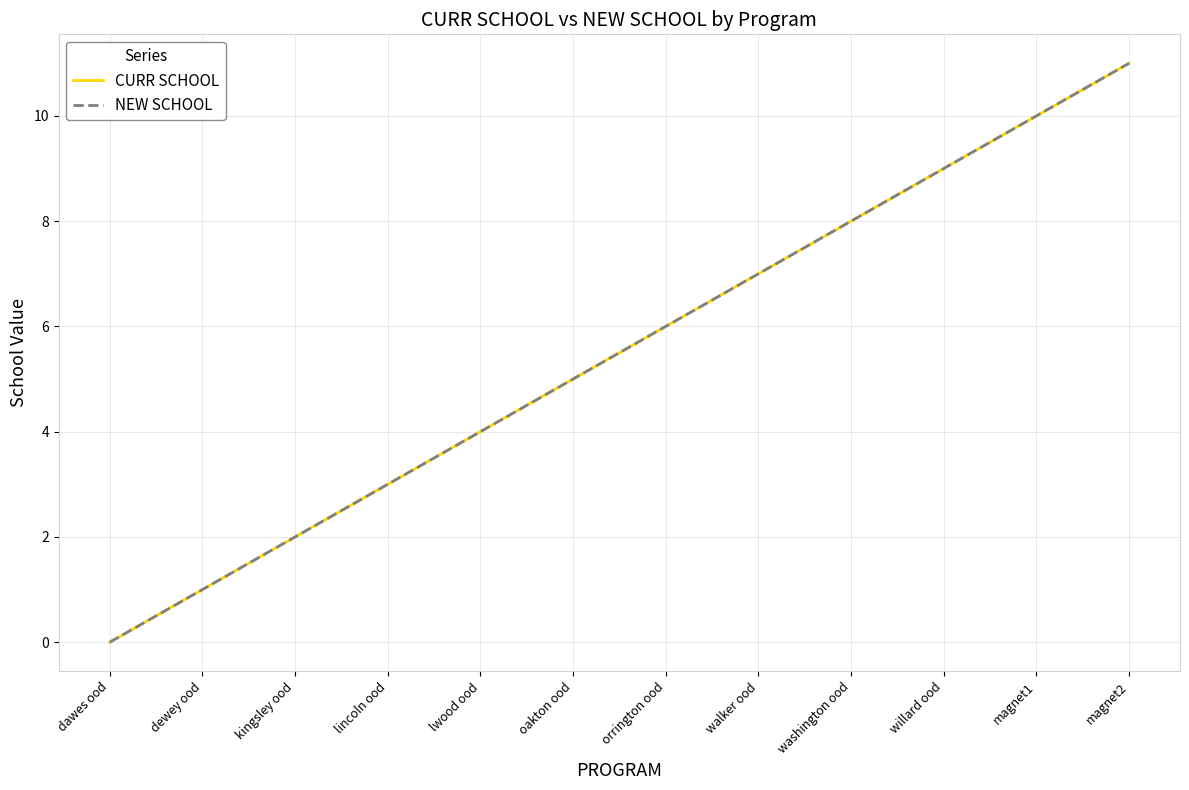

At which label is NEW SCHOOL closest to 5?

oakton ood